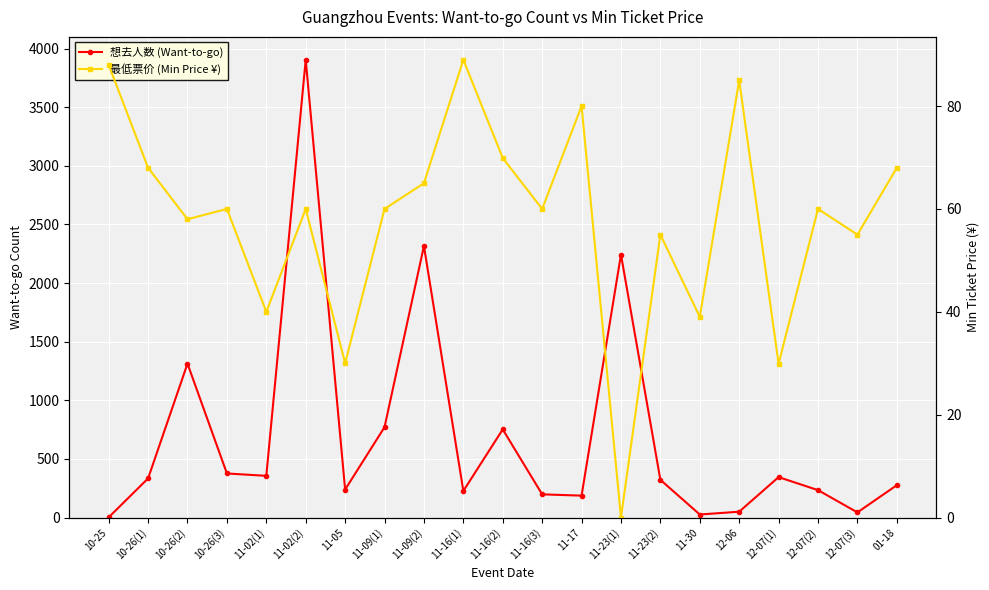

The 最低票价 (Min Price ¥) series shows 30.0 at 11-05. True or false?

True